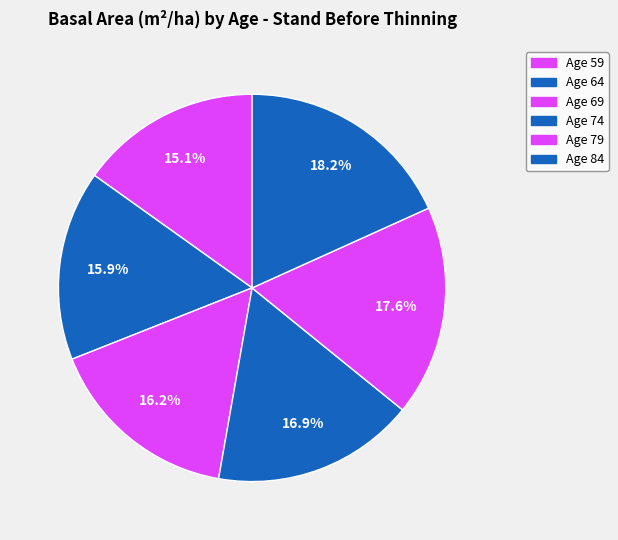

To the nearest percent, what portion does Age 69 represent?

16%